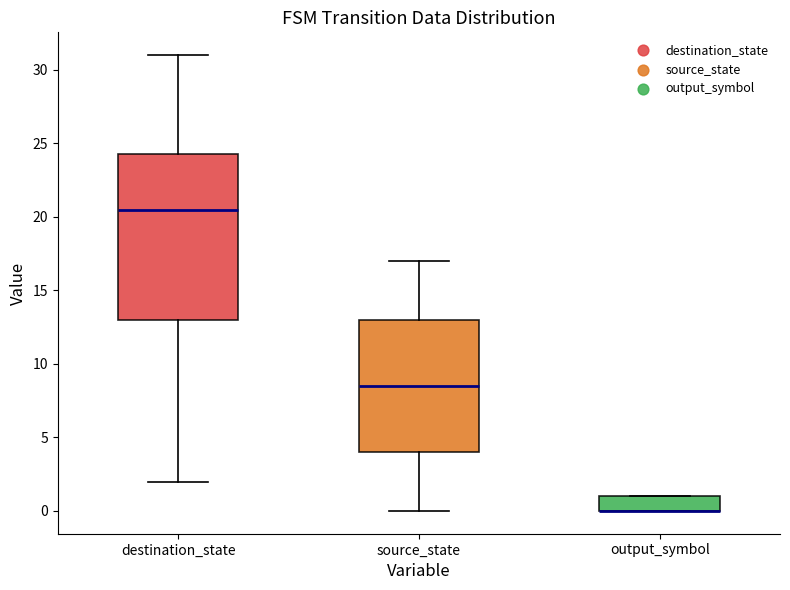

Reading left to right, transcribe this box plot: for each box, give where its median line is, the range the box spans, and where its two whiskers end, as read against the y-axis. The values are not printed on the chart, so give them approximately, as read against the axis.

destination_state: median 20.5, box 13.0 to 24.5, whiskers 2.0 to 31.0
source_state: median 8.5, box 4.0 to 13.0, whiskers 0.0 to 17.0
output_symbol: median 0.0 (drawn on the box's lower edge), box 0.0 to 1.0, whiskers 0.0 to 1.0